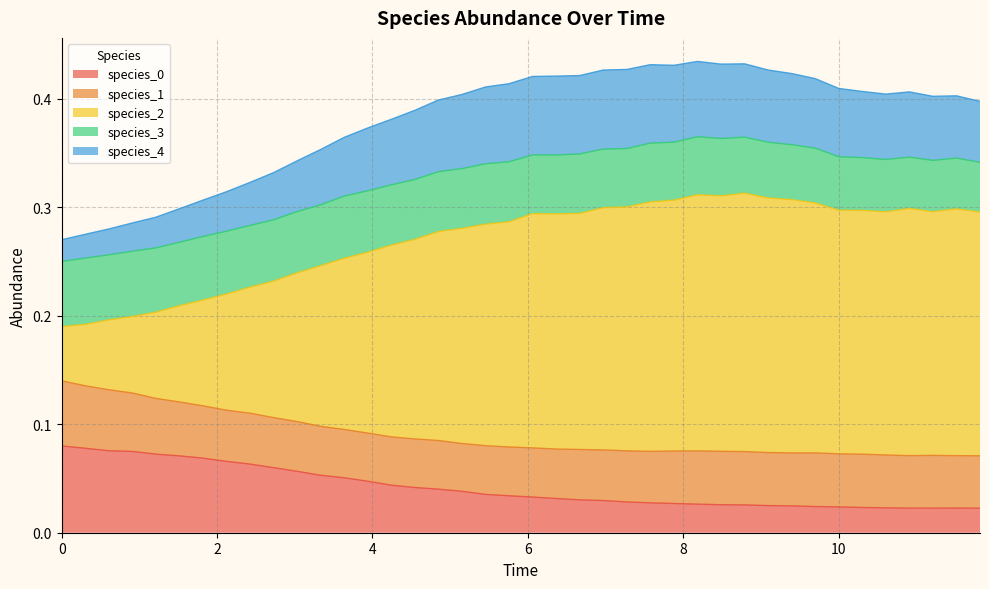

The species_3 series shows 0.1 at 0.6060606060606061. True or false?

False